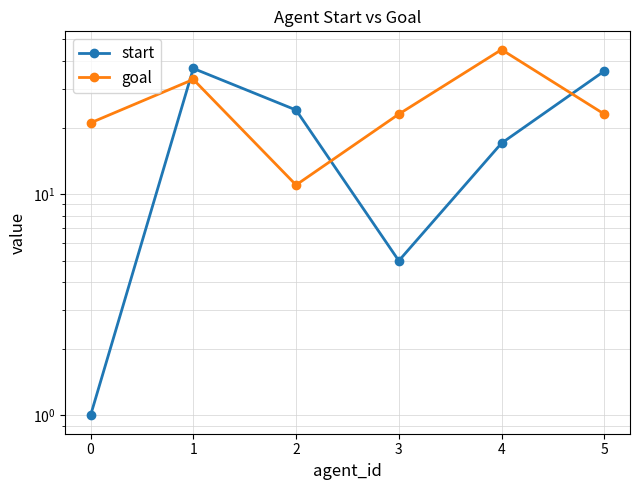

What is the difference between the maximum and minimum values in the goal series?

34